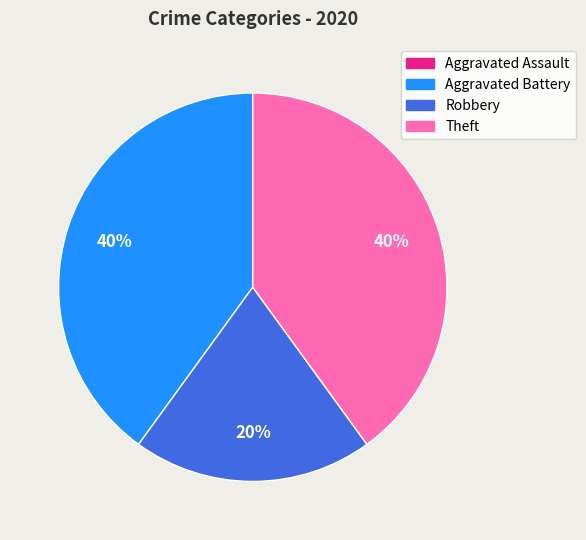

Is there any slice that represents more than half of the pie?

No